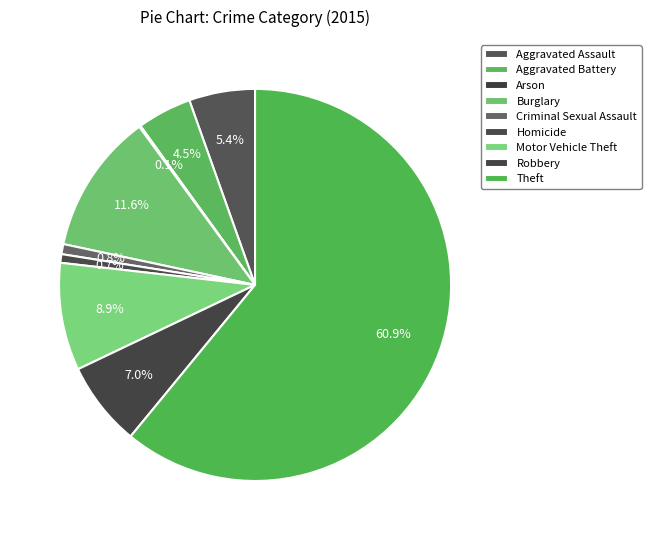

Is it true that Homicide is 1% of the pie?

True